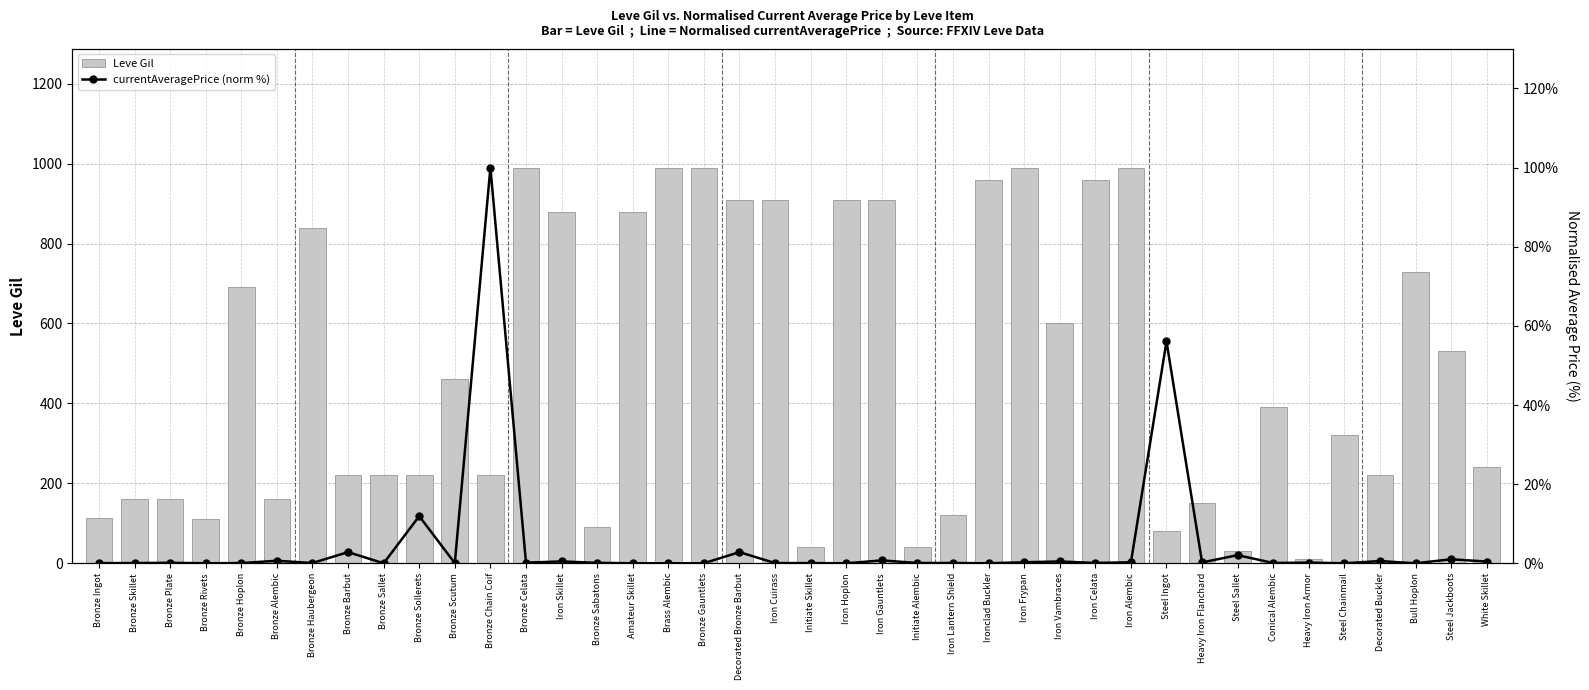

Which series has the largest range (max minus min)?

Leve Gil